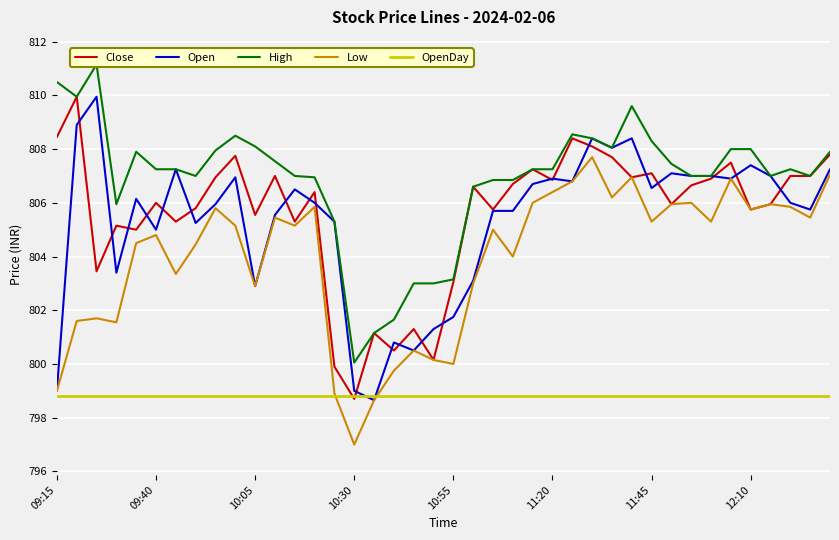

At which label does Low reach its minimum?

10:30